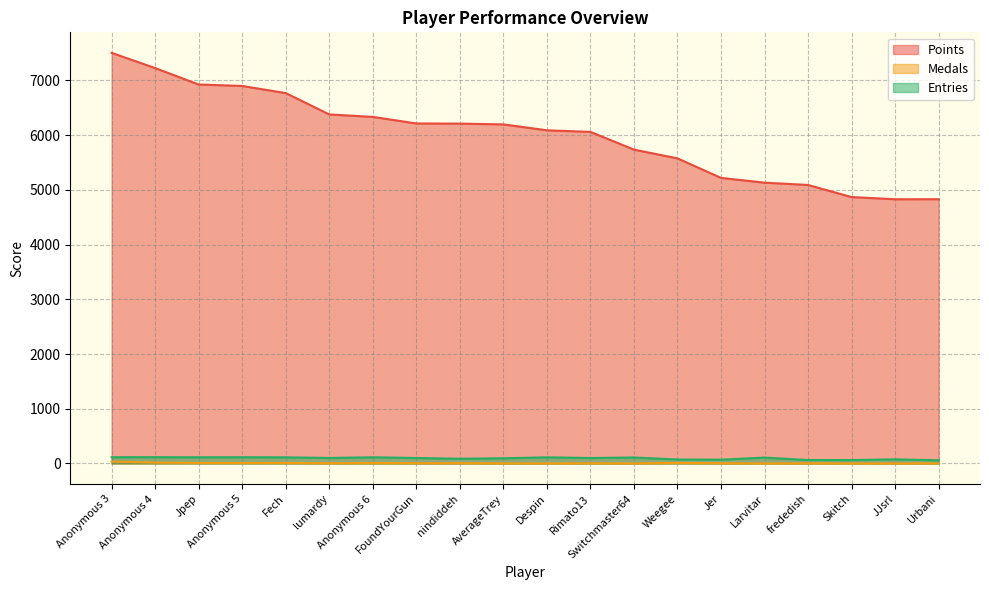

At which label is Entries closest to 86?

nindiddeh